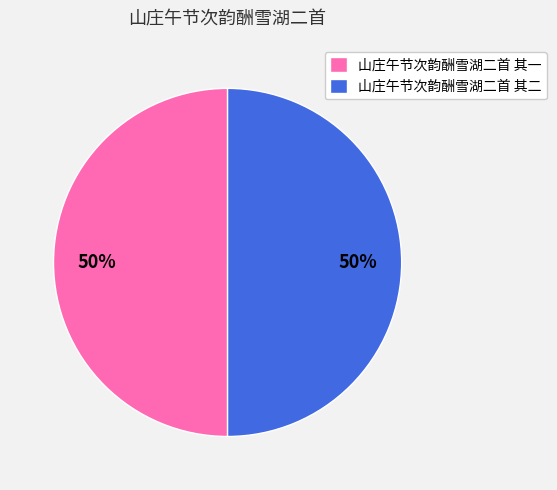

What is the ratio of the value at 山庄午节次韵酬雪湖二首 其二 to the value at 山庄午节次韵酬雪湖二首 其一?

1.0